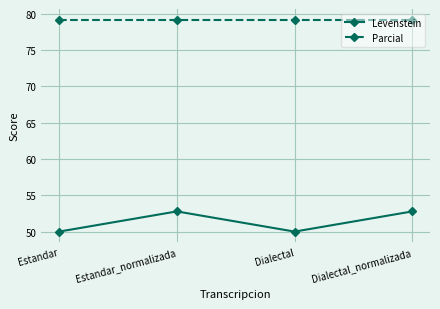

What is the difference between the highest and lowest values at Estandar_normalizada?

26.4